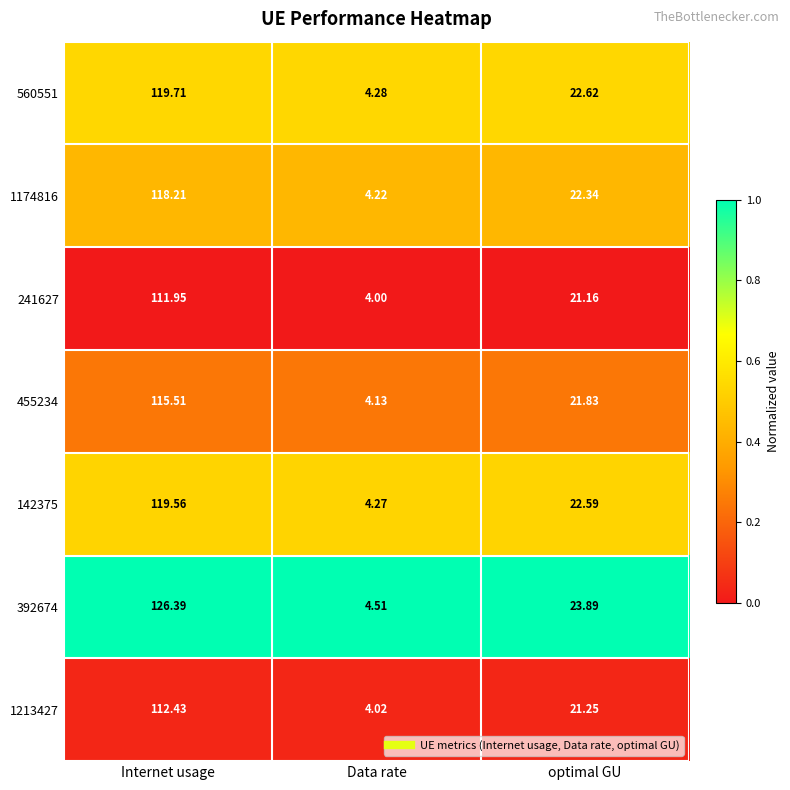

Which label corresponds to the largest value in the chart?

Internet usage